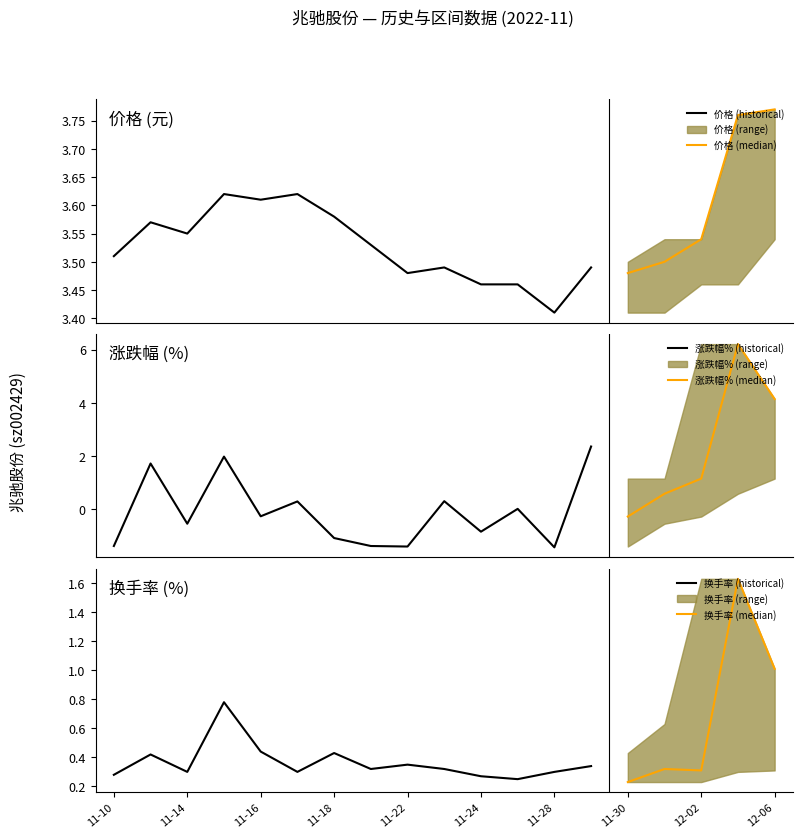

What position from the left is 2022-11-11?

2